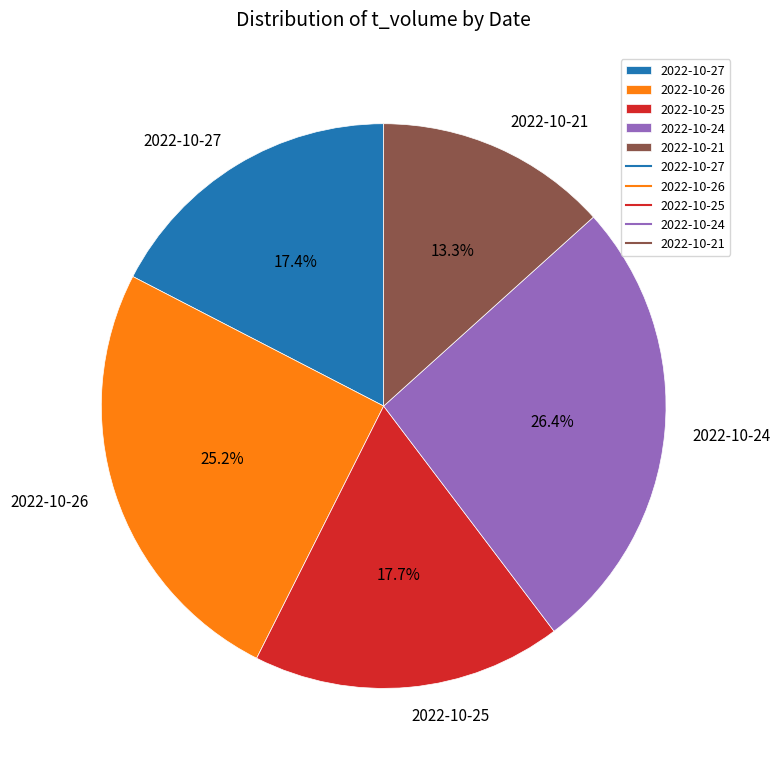

What is the total percentage of 2022-10-27 and 2022-10-24?

43.8%